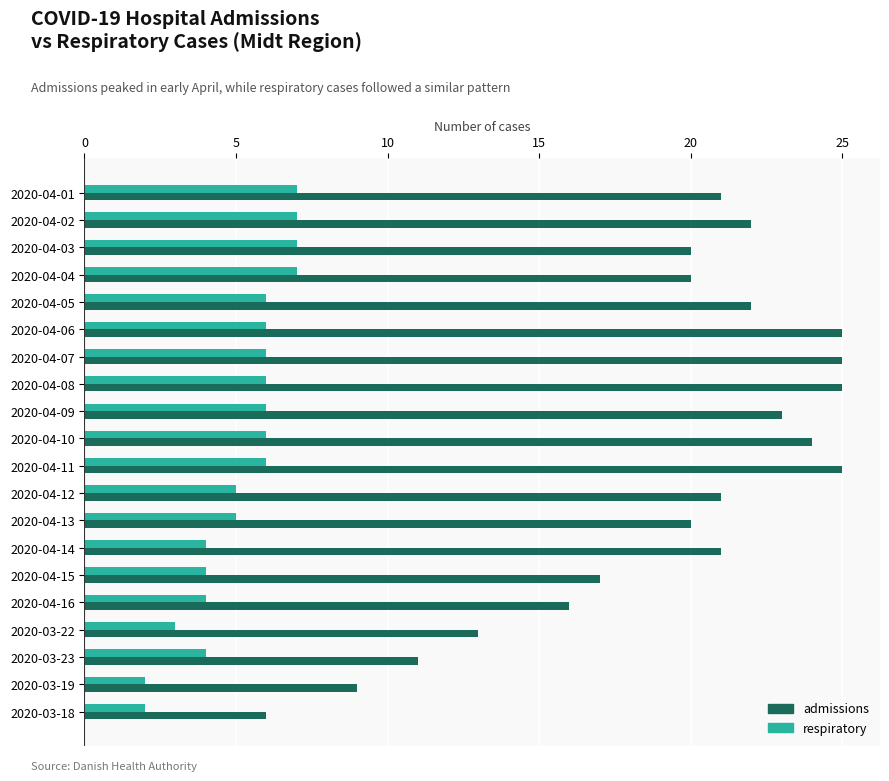

What is the difference between the maximum and minimum values in the respiratory series?

5